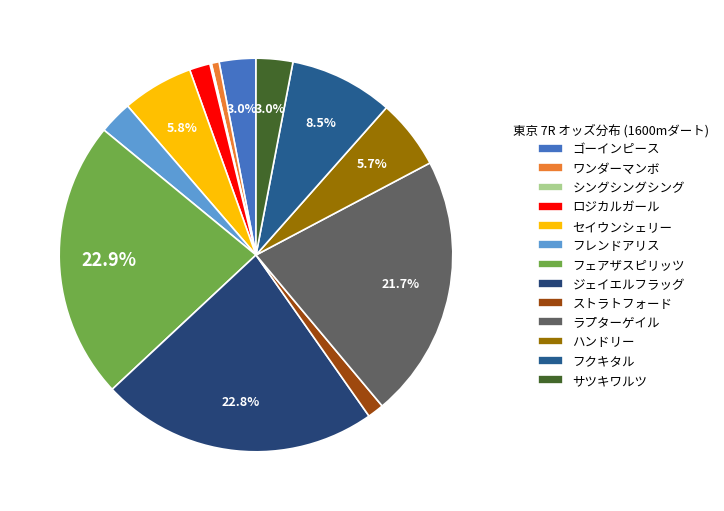

Count the number of slices in the pie.

13